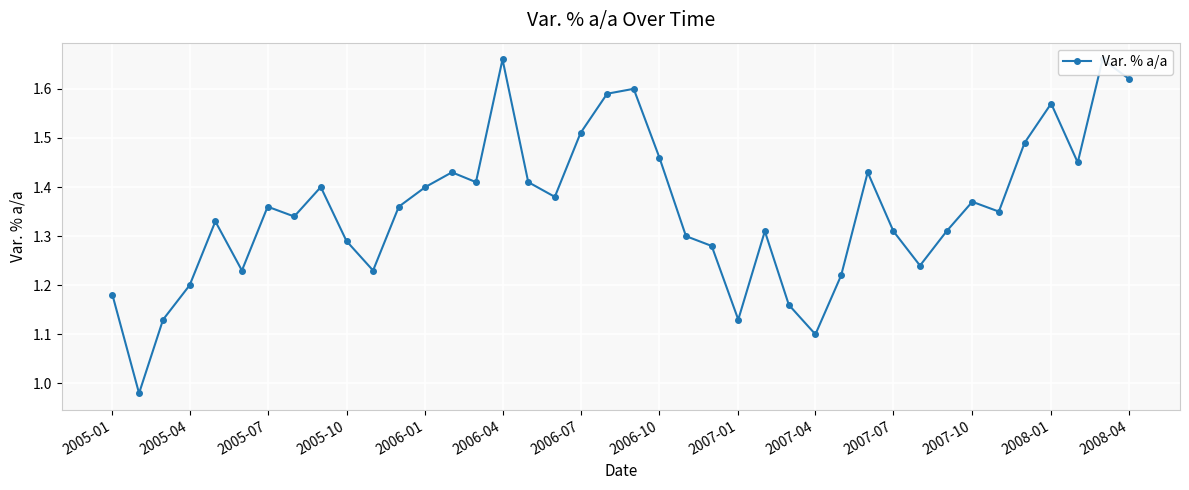

How many points are lower than both their immediate neighbors (excluding endpoints)?

11